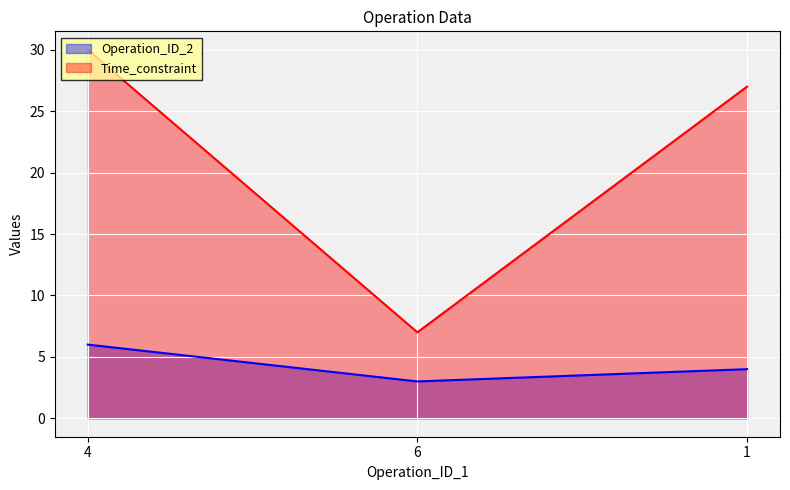

What is the lowest value of the Operation_ID_2 series?

3